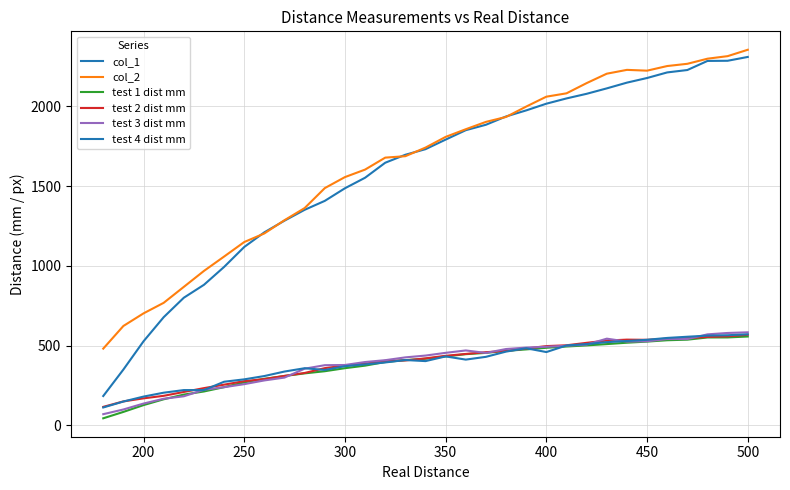

True or false: col_2 and test 1 dist mm cross at least once.

False